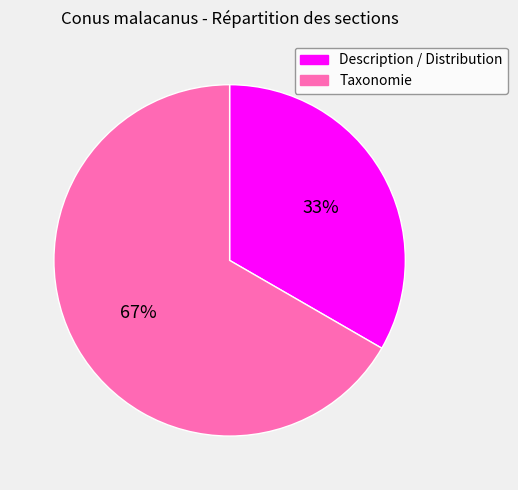

What percentage is the Description / Distribution slice, to the nearest percent?

33%